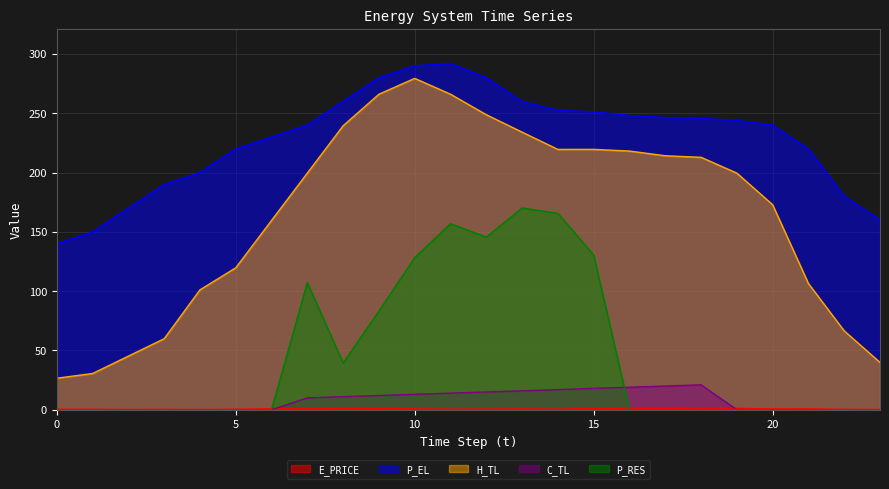

At which category is the sum across all series the highest?

11